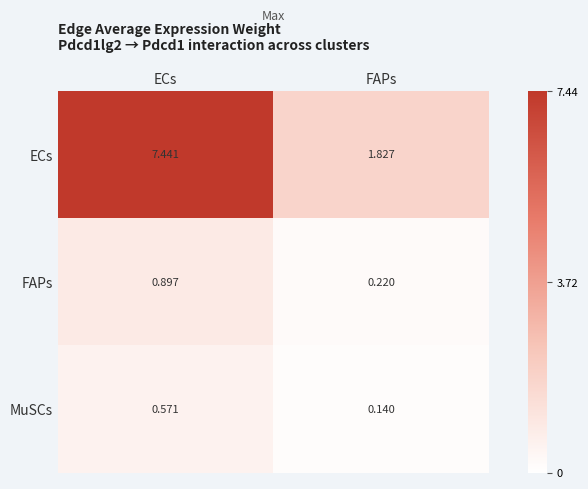

Which series has the largest total across all categories?

ECs